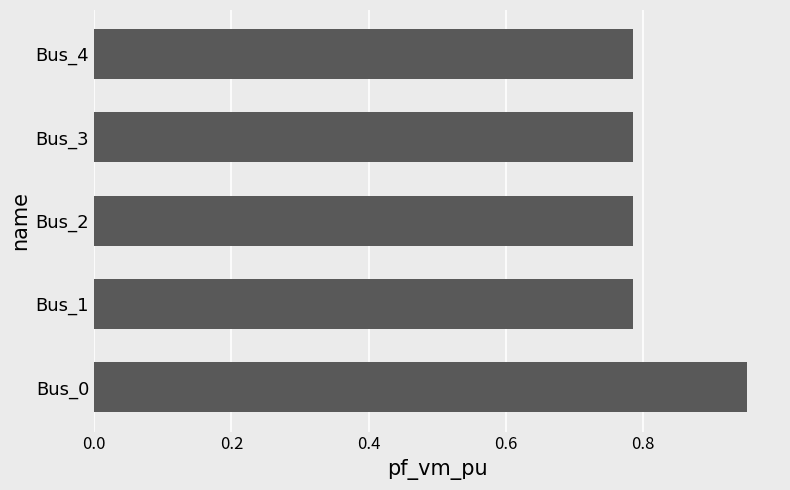

Is it true that the value at Bus_0 is 0.5?

False